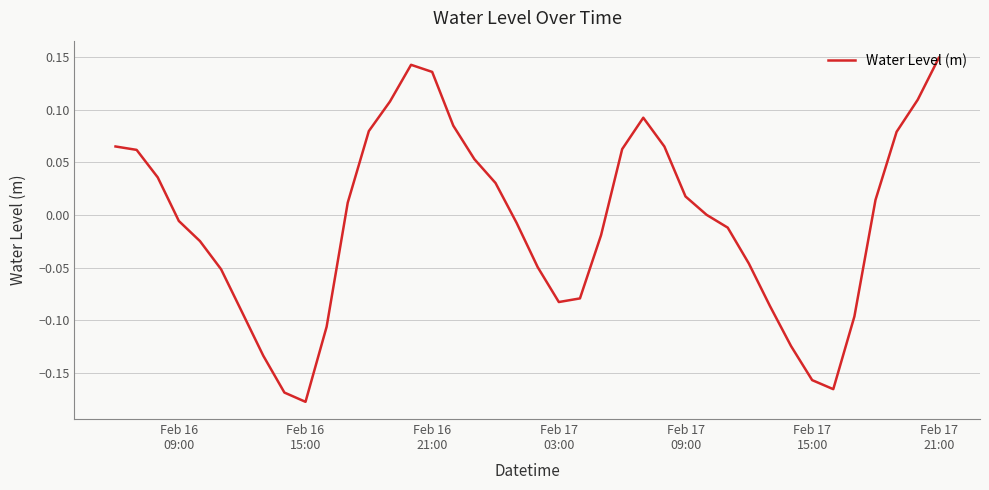

What is the difference between the maximum and minimum values?

0.3